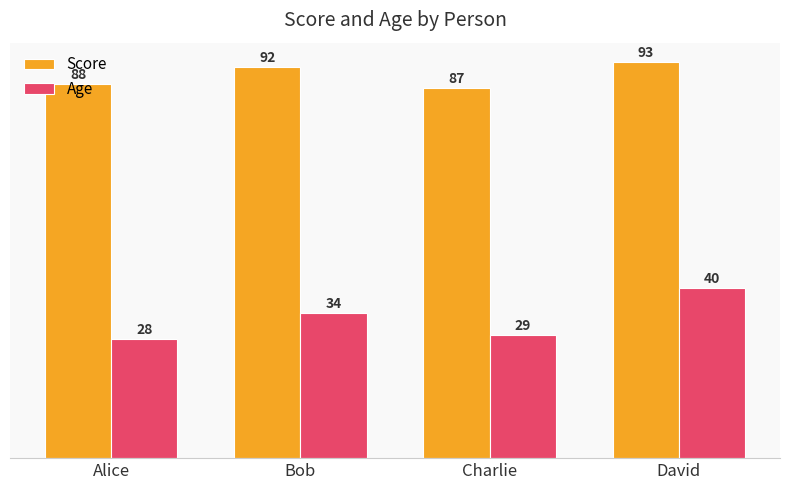

Reading left to right, extract all data points from this chart.

Score: Alice=88	Bob=92	Charlie=87	David=93
Age: Alice=28	Bob=34	Charlie=29	David=40